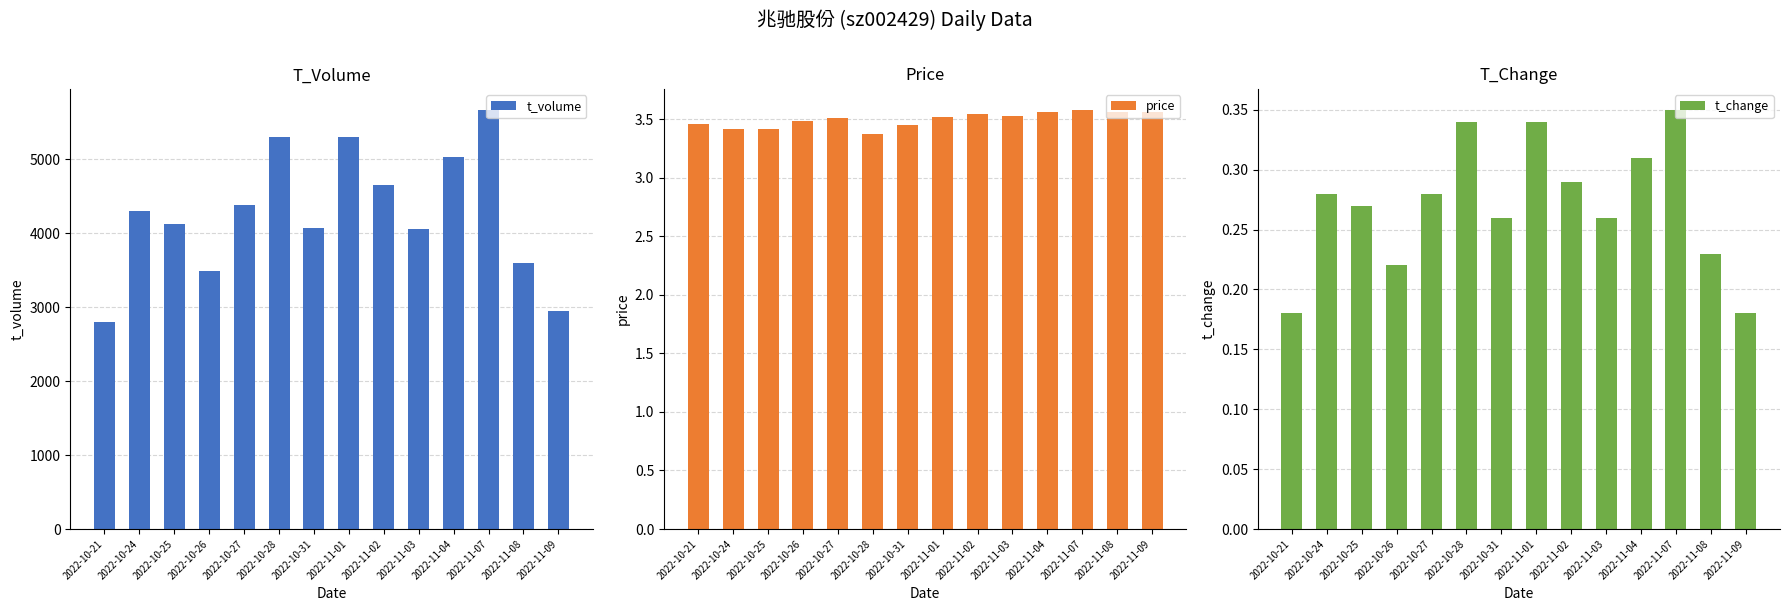

How many values in the t_volume series exceed 4300?

6